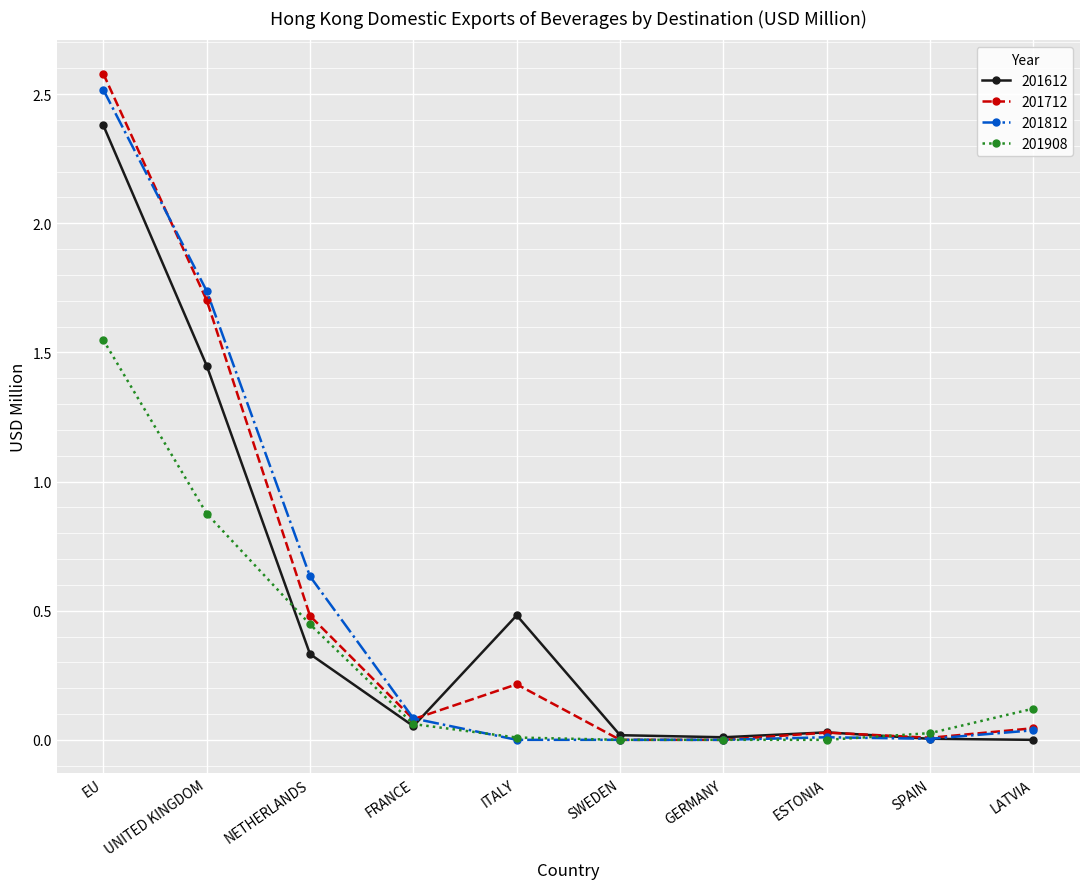

The value of 201812 at SWEDEN is 0.0. True or false?

True